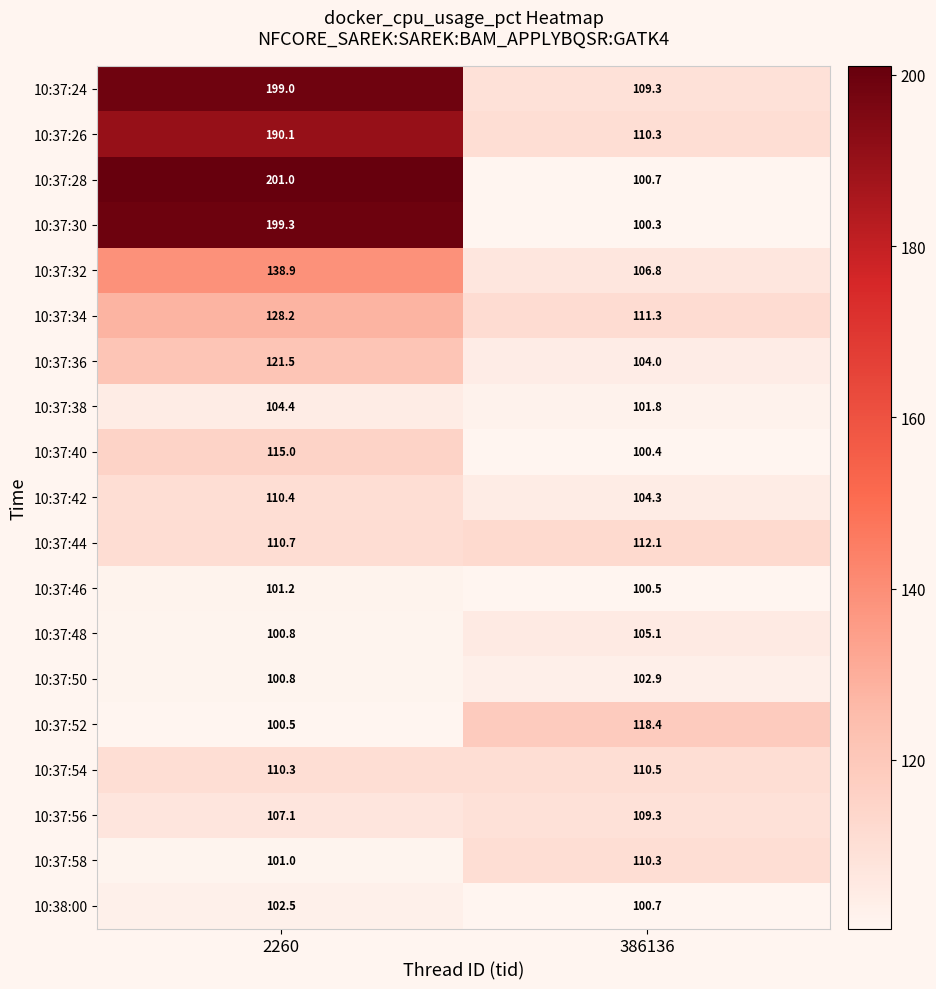

At which label does 10:37:44 first exceed 112?

386136